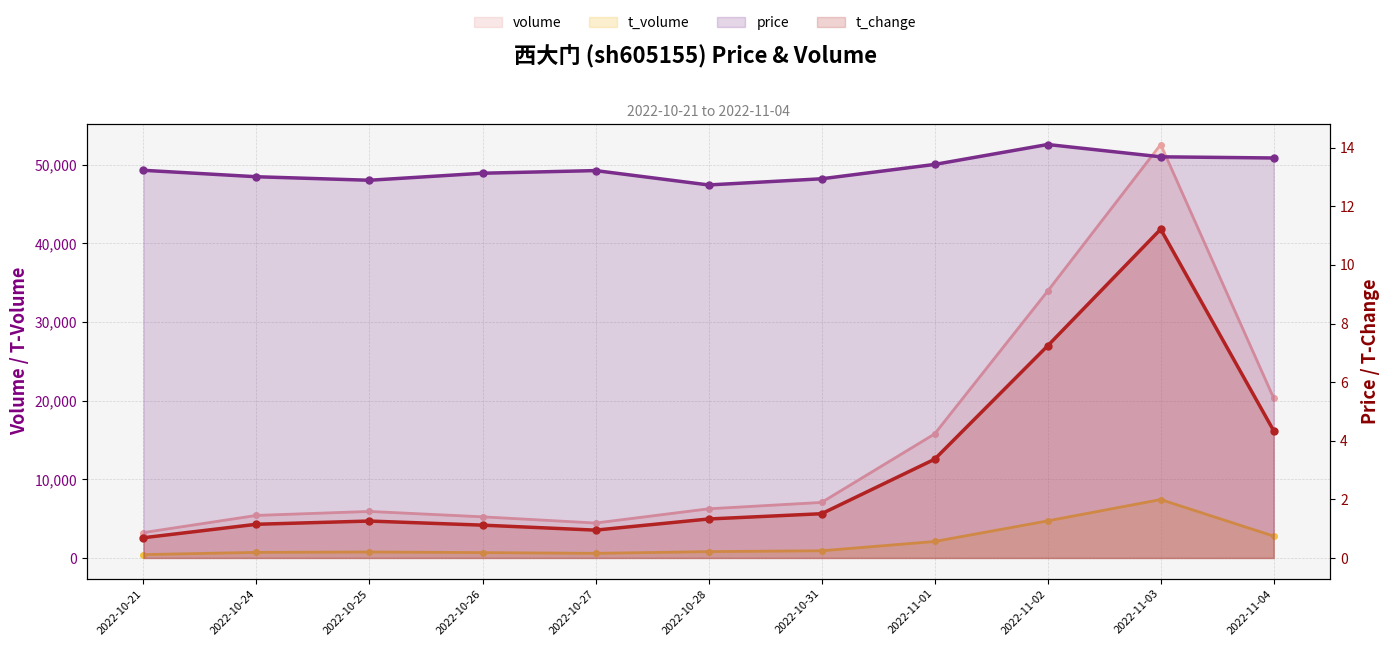

True or false: t_volume and t_change cross at least once.

False